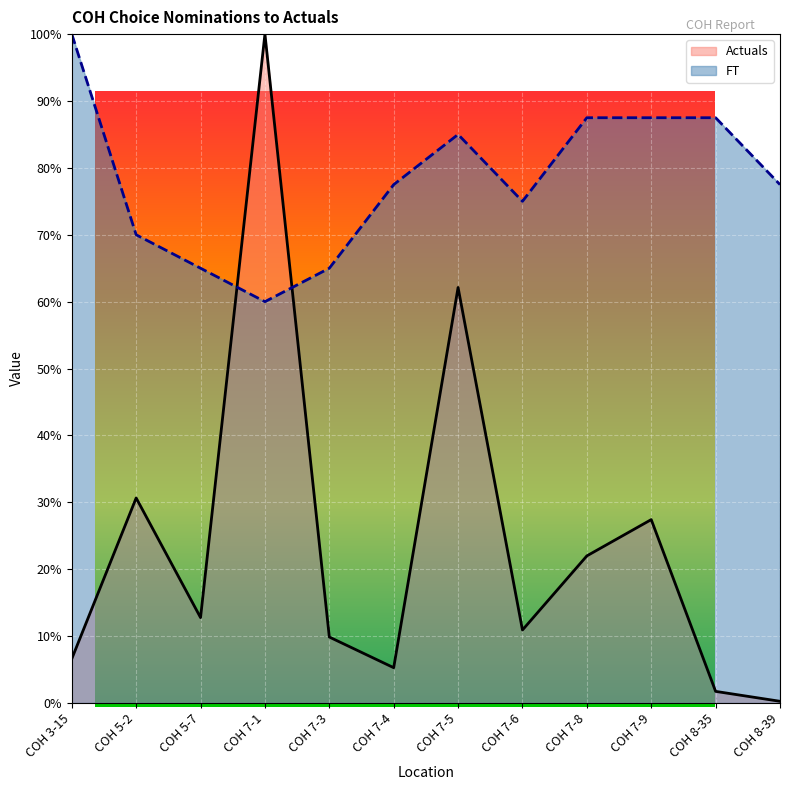

Between COH 7-4 and COH 7-5, which is larger?

COH 7-5